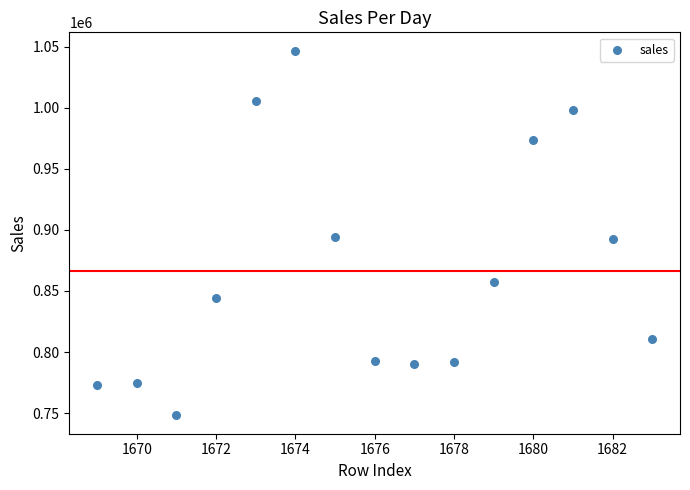

What is the range of X values (max minus min)?

14.0